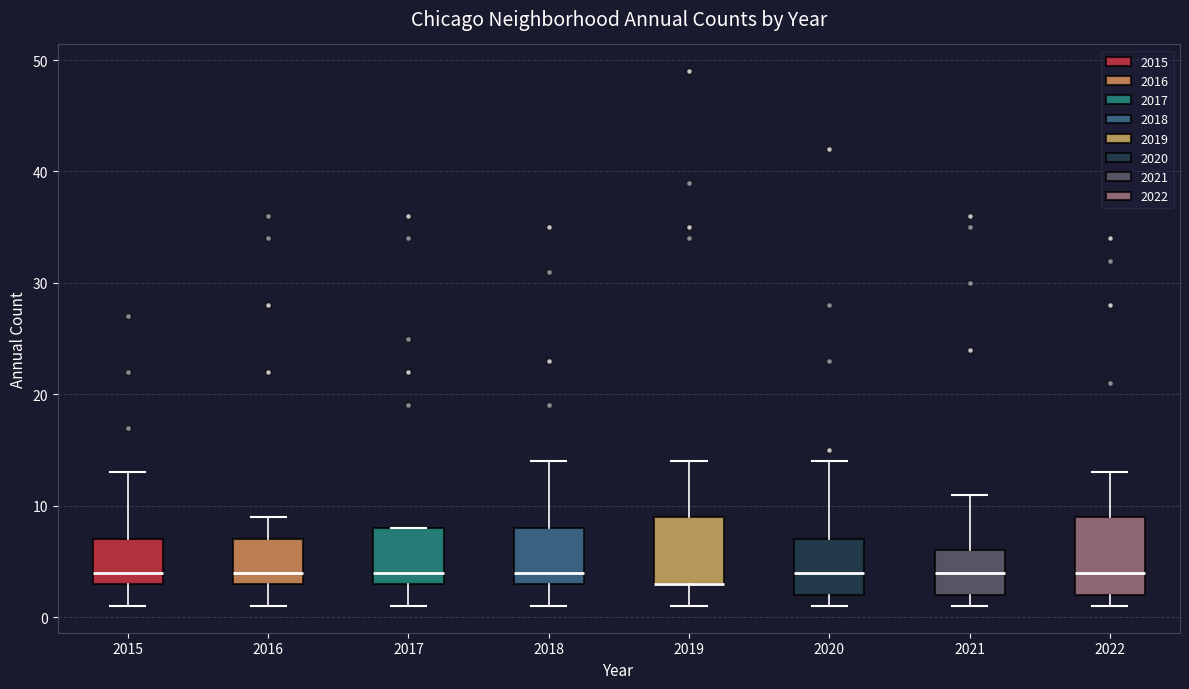

Reading left to right, read every box against the y-axis: the position of its median line, the range the box covers, and the ends of its whiskers. The values are not printed on the chart, so give them approximately, as read against the axis.

2015: median 4, box 3 to 7, whiskers 1 to 13
2016: median 4, box 3 to 7, whiskers 1 to 9
2017: median 4, box 3 to 8, whiskers 1 to 8
2018: median 4, box 3 to 8, whiskers 1 to 14
2019: median 3 (drawn on the box's lower edge), box 3 to 9, whiskers 1 to 14
2020: median 4, box 2 to 7, whiskers 1 to 14
2021: median 4, box 2 to 6, whiskers 1 to 11
2022: median 4, box 2 to 9, whiskers 1 to 13